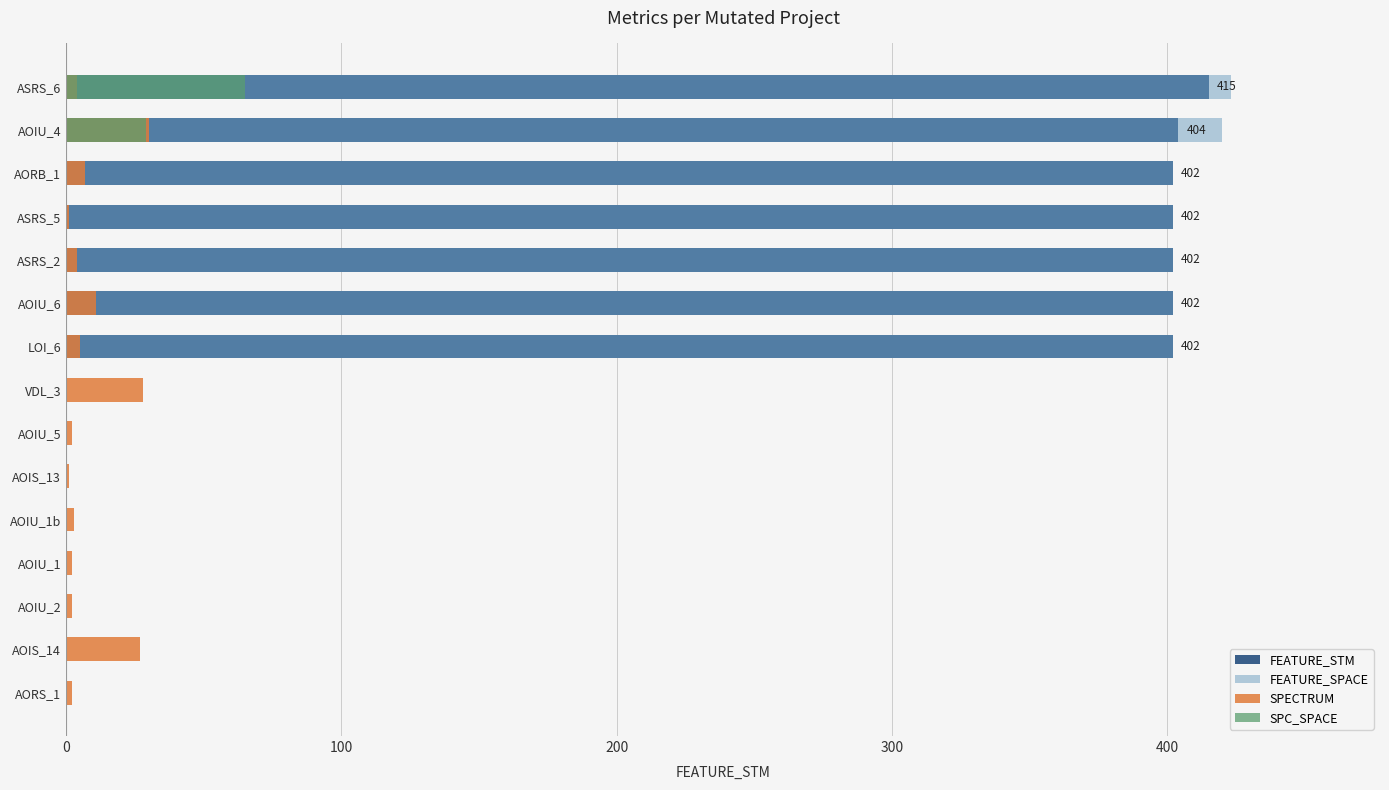

The SPECTRUM series shows 1 at ASRS_5. True or false?

True